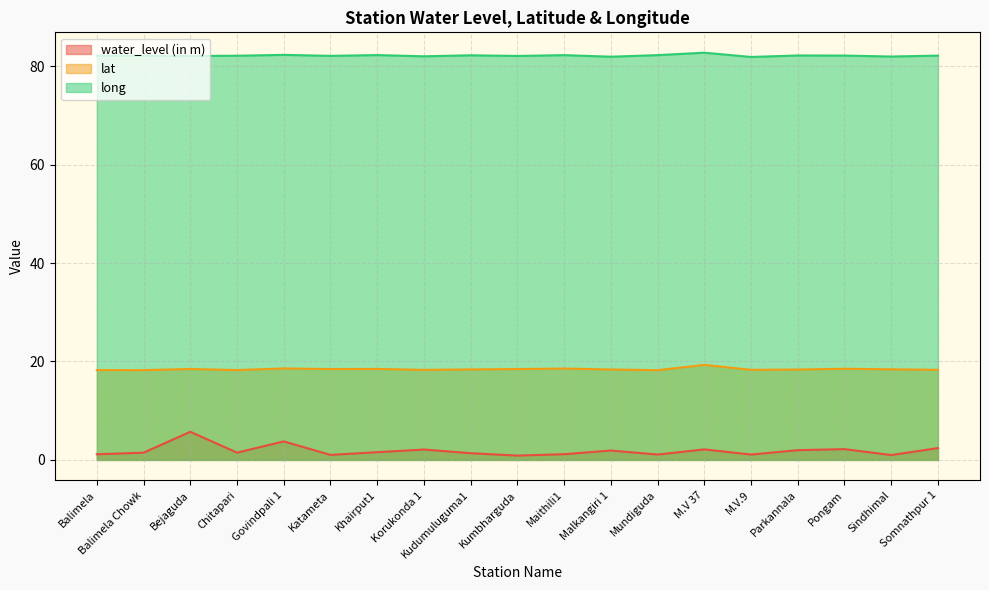

Which series has the largest total across all categories?

long